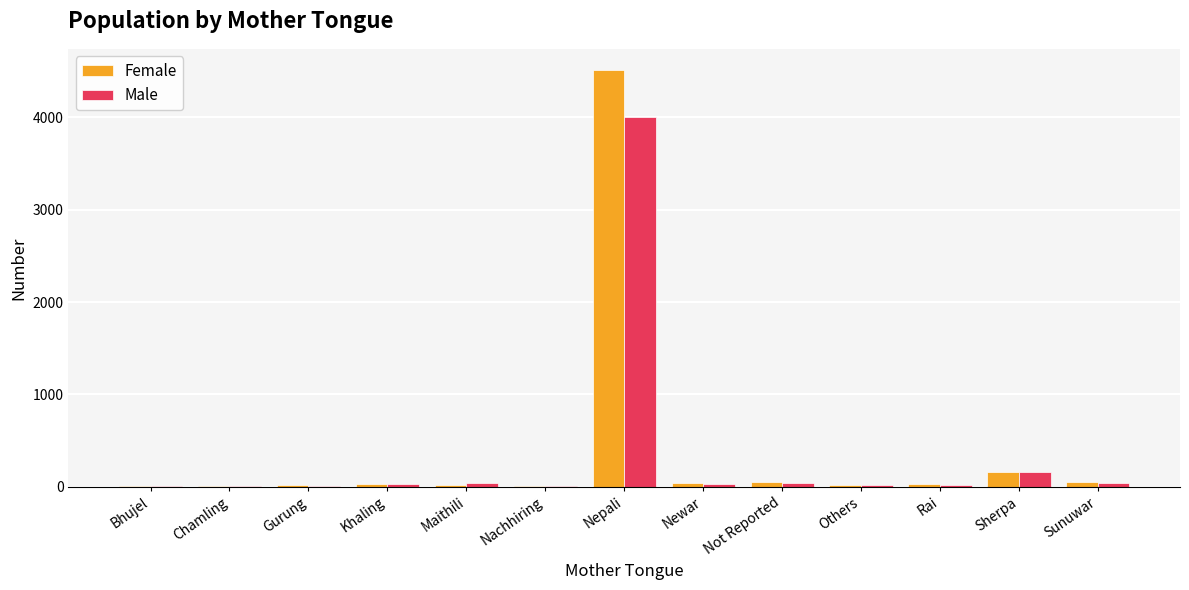

Is it true that Female equals 3 at Bhujel?

True